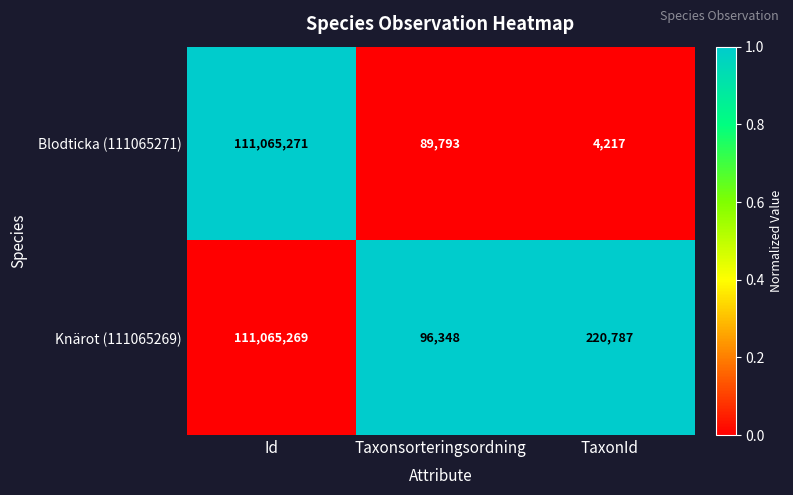

Reading left to right, transcribe all the data shown in this chart.

Blodticka (111065271): 111065271	89793	4217
Knärot (111065269): 111065269	96348	220787